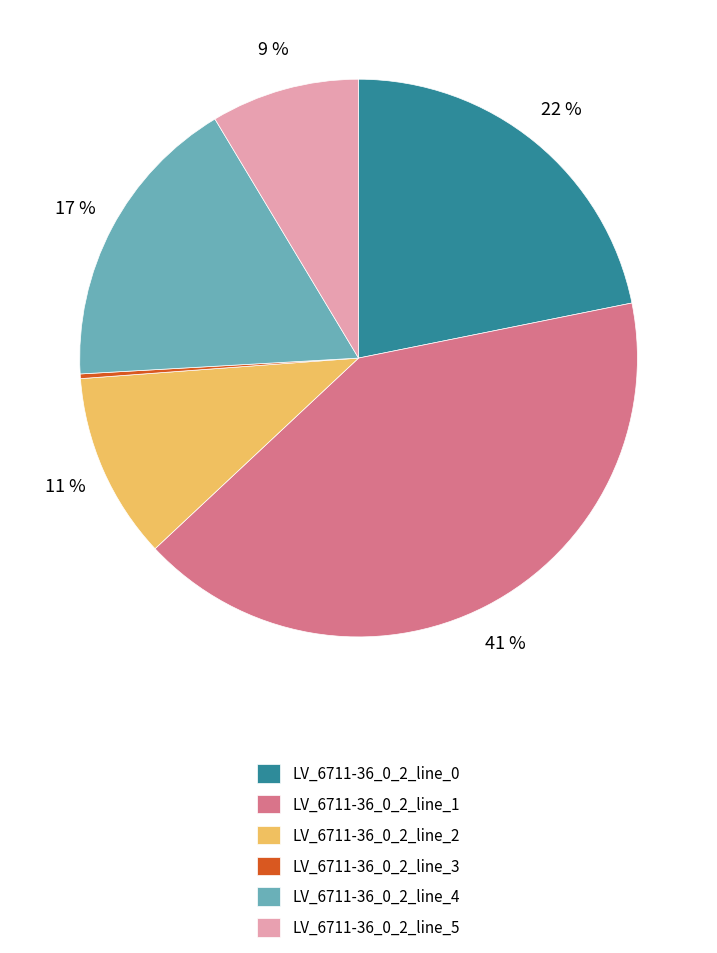

To the nearest percent, what is the combined percentage of LV_6711-36_0_2_line_4 and LV_6711-36_0_2_line_5?

26%